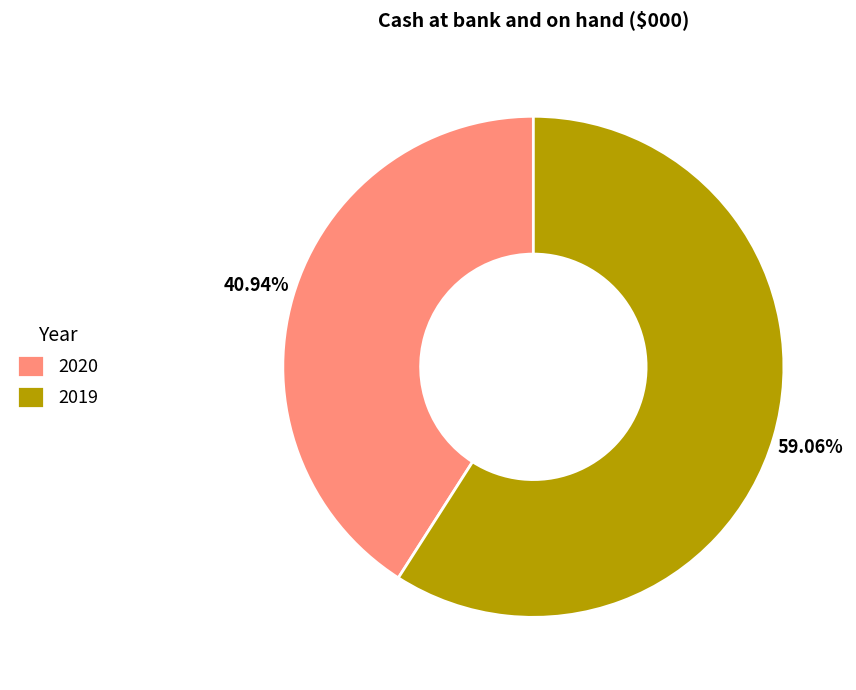

How many segments does this pie chart have?

2